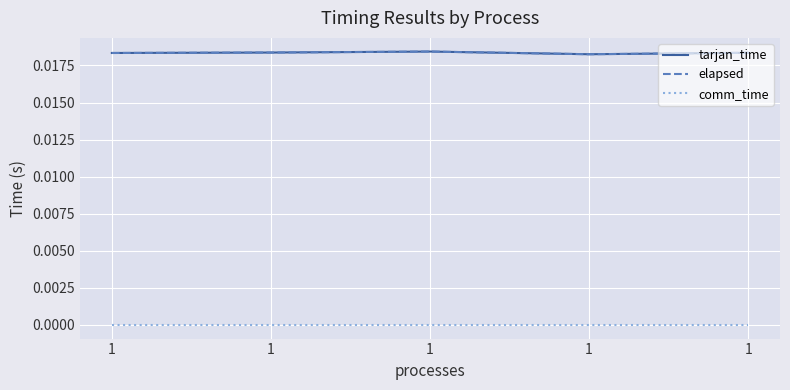

Does the chart display data point markers on the line(s)?

No